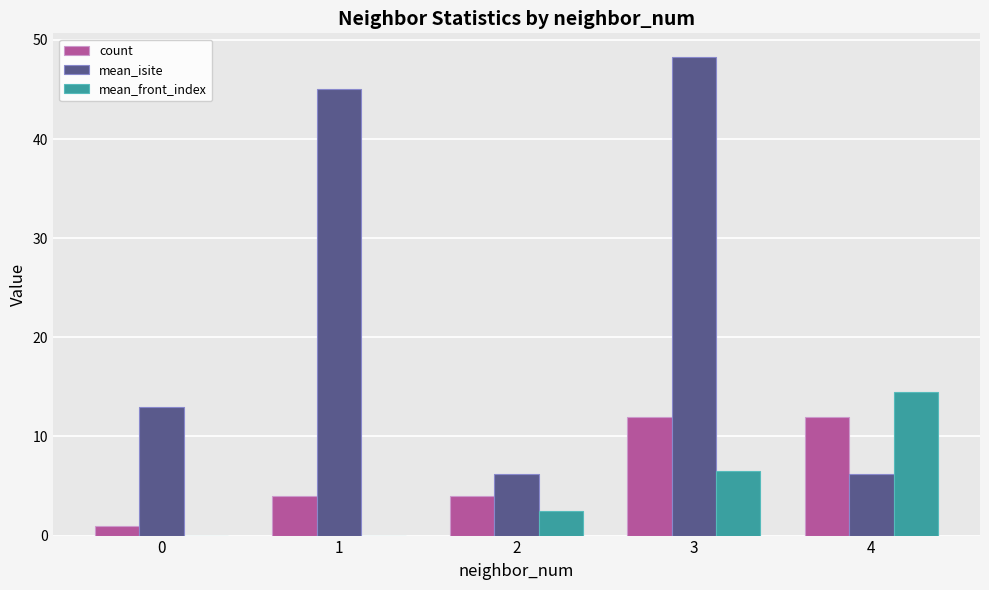

Is it true that mean_front_index equals 5.9 at 0?

False